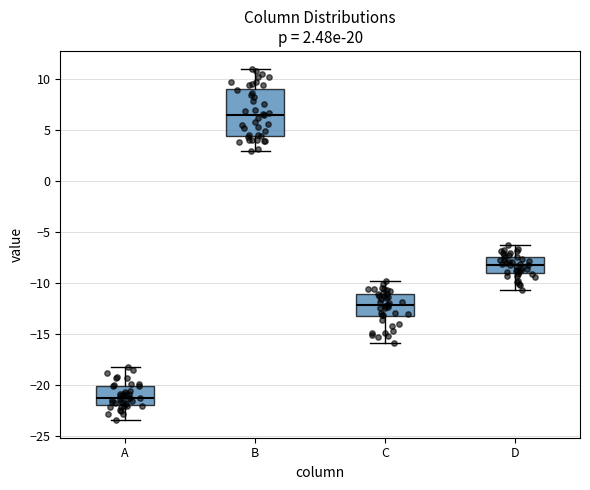

Comparing the boxes themselves (not the whiskers), which one is the tallest?

B